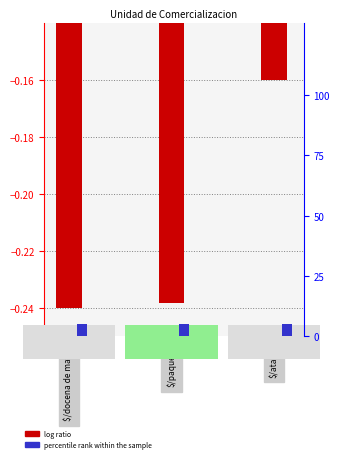

The value of log ratio at $/docena de matas is -0.2. True or false?

False